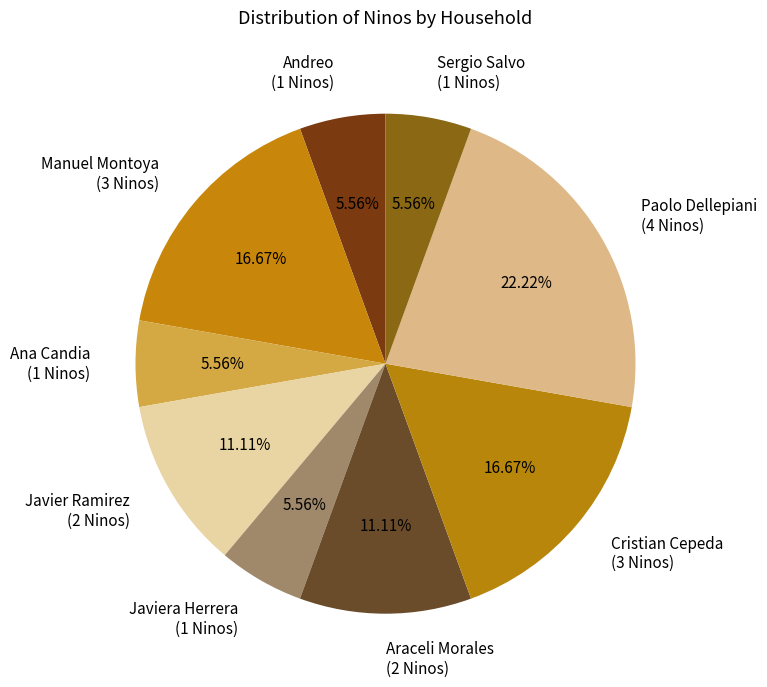

What is the ratio of the value at Javiera Herrera (1 Ninos) to the value at Paolo Dellepiani (4 Ninos)?

0.3